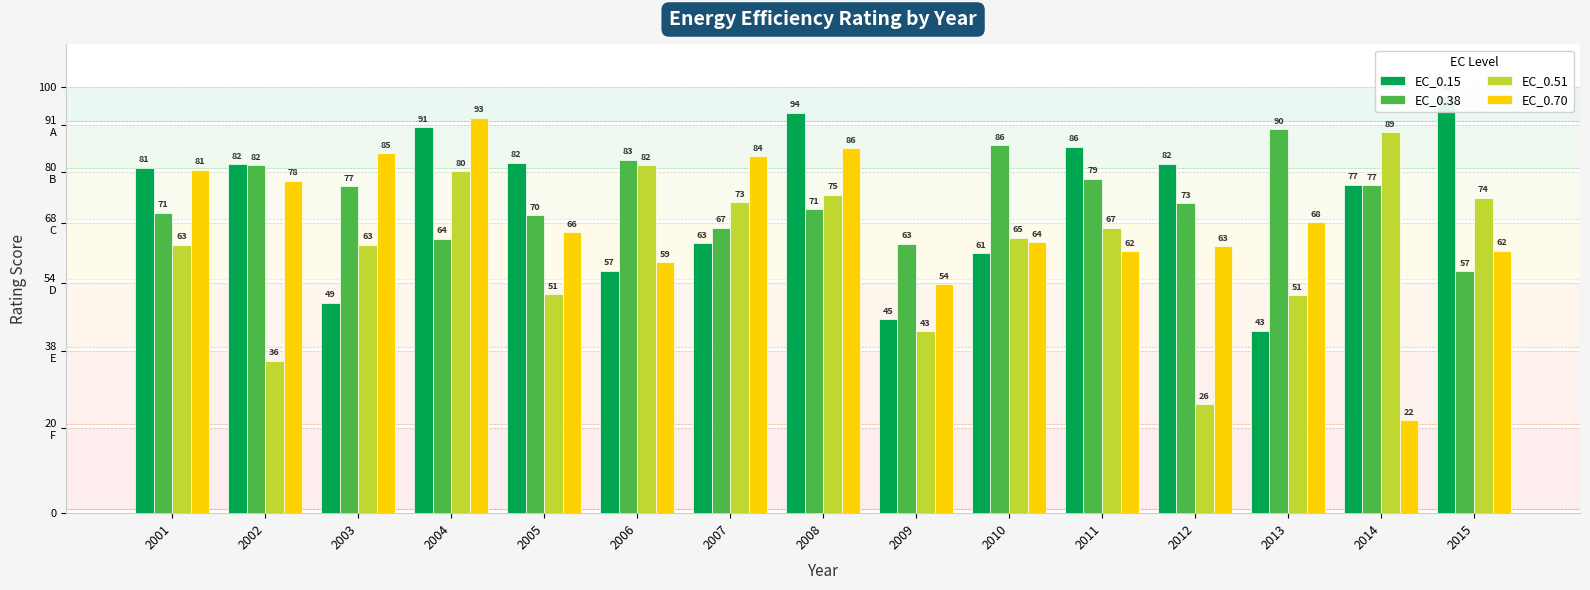

What is the value of the EC_0.51 bar at the 6th from the left?

81.7